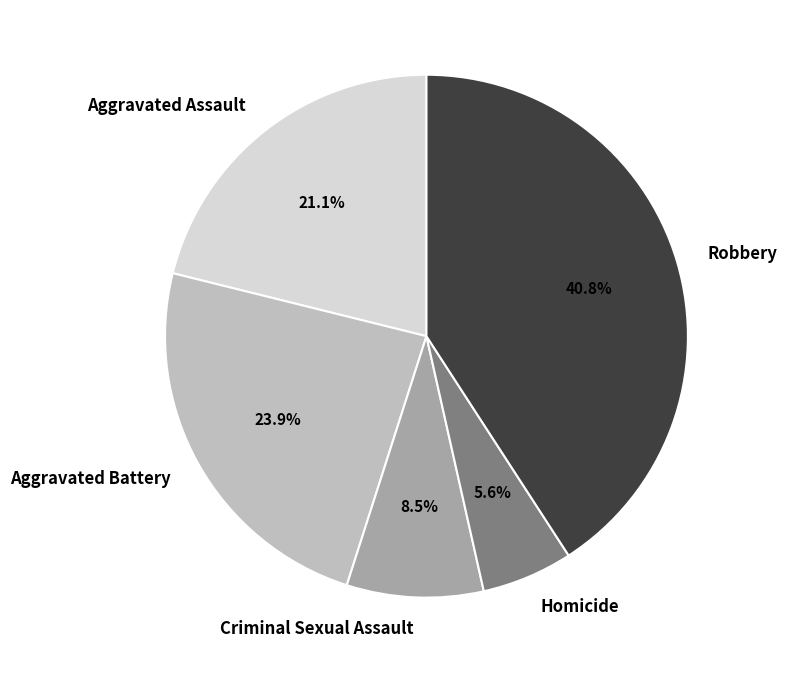

What percentage is NOT represented by Aggravated Assault?

78.9%